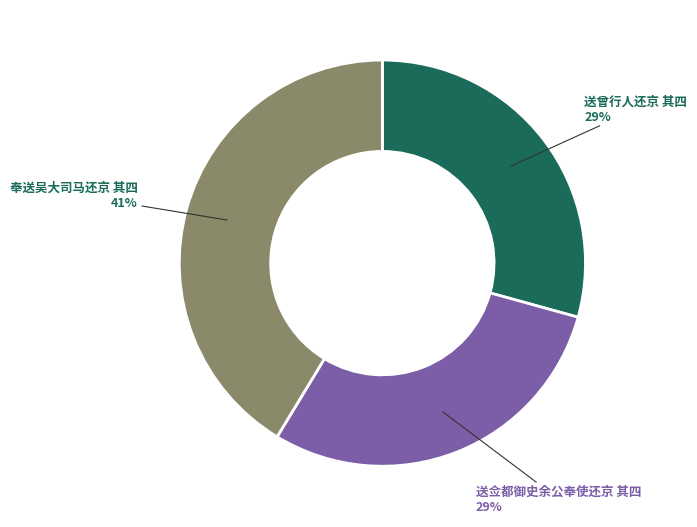

Does 奉送吴大司马还京 其四 account for over 50% of the chart?

No